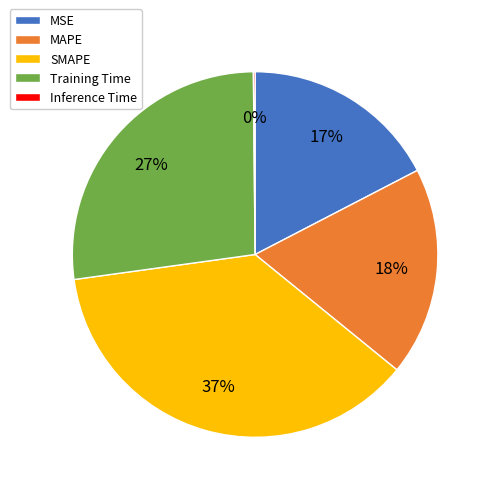

Is it true that Training Time is 27% of the pie?

True